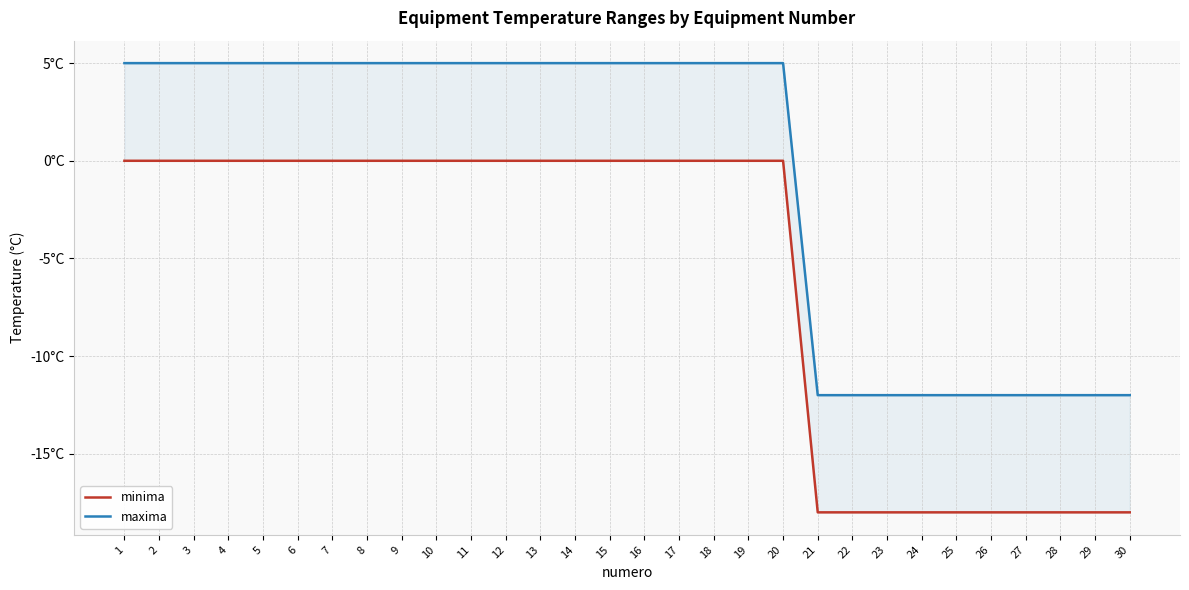

At 26, list the series in order from largest to smallest.

maxima, minima